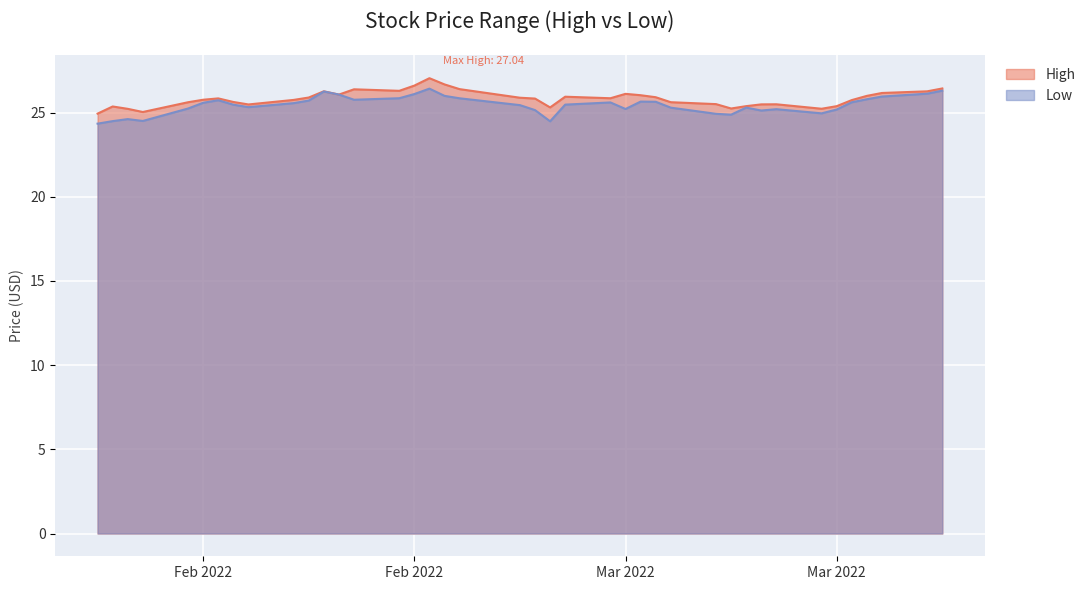

List the series in order of their overall mean, lowest first.

Low, High